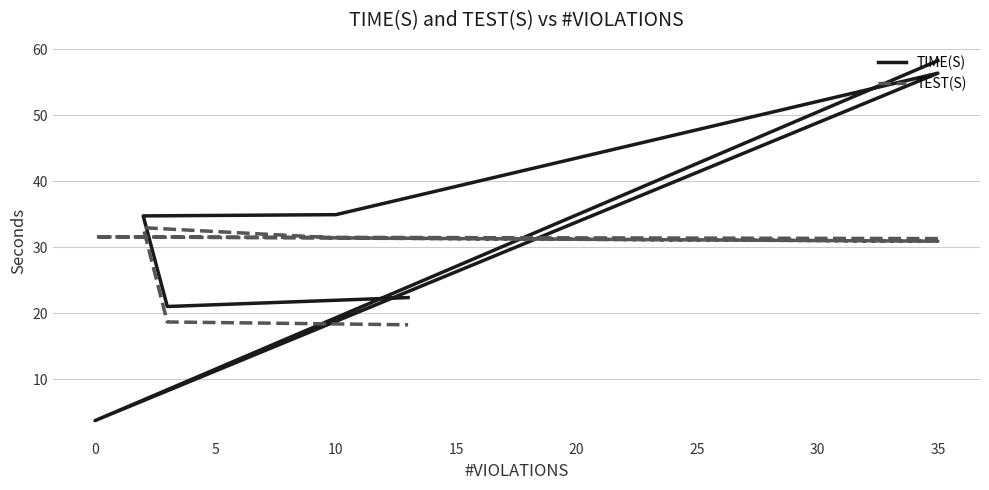

How many values in the TEST(S) series are below 31?

3